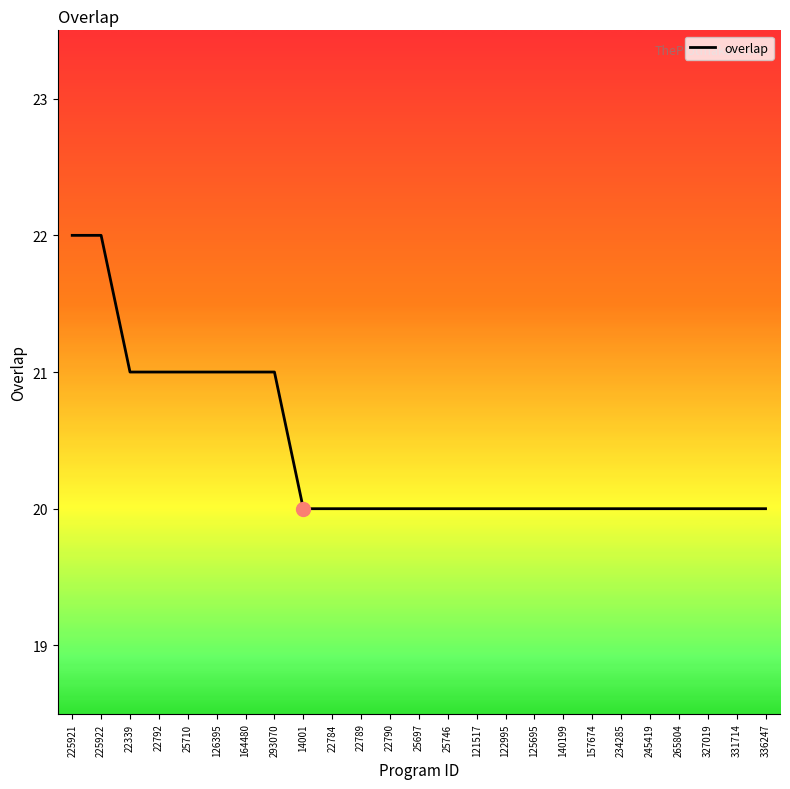

Reading right to left, list all the values displayed in this chart.

336247=20	331714=20	327019=20	265804=20	245419=20	234285=20	157674=20	140199=20	125695=20	122995=20	121517=20	25746=20	25697=20	22790=20	22789=20	22784=20	14001=20	293070=21	164480=21	126395=21	25710=21	22792=21	22339=21	225922=22	225921=22